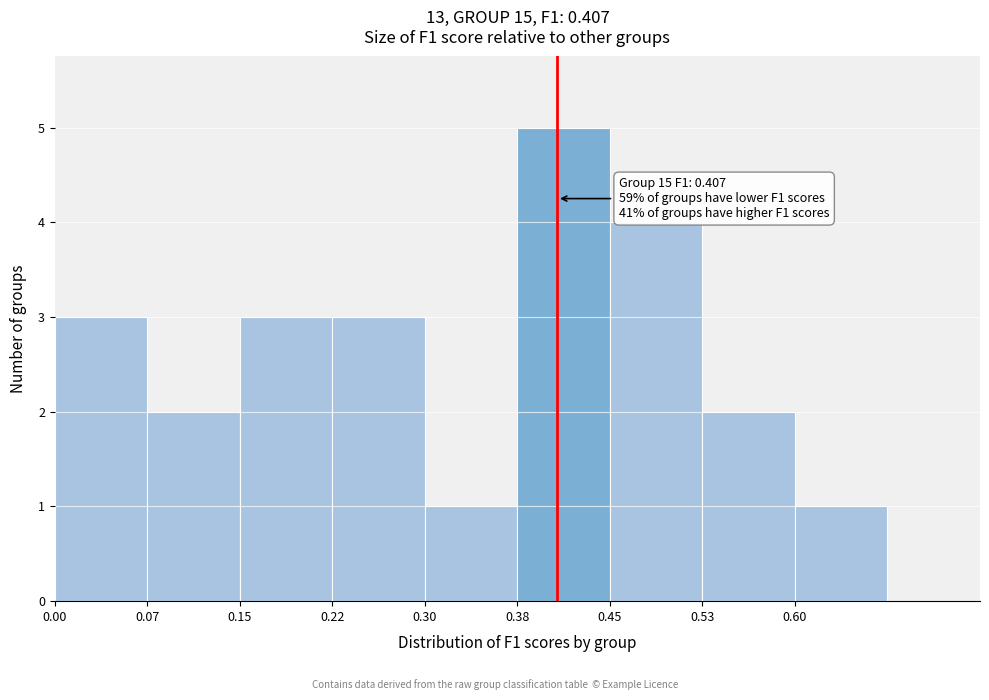

Which range on the x-axis has the tallest bar?

0.375 to 0.450